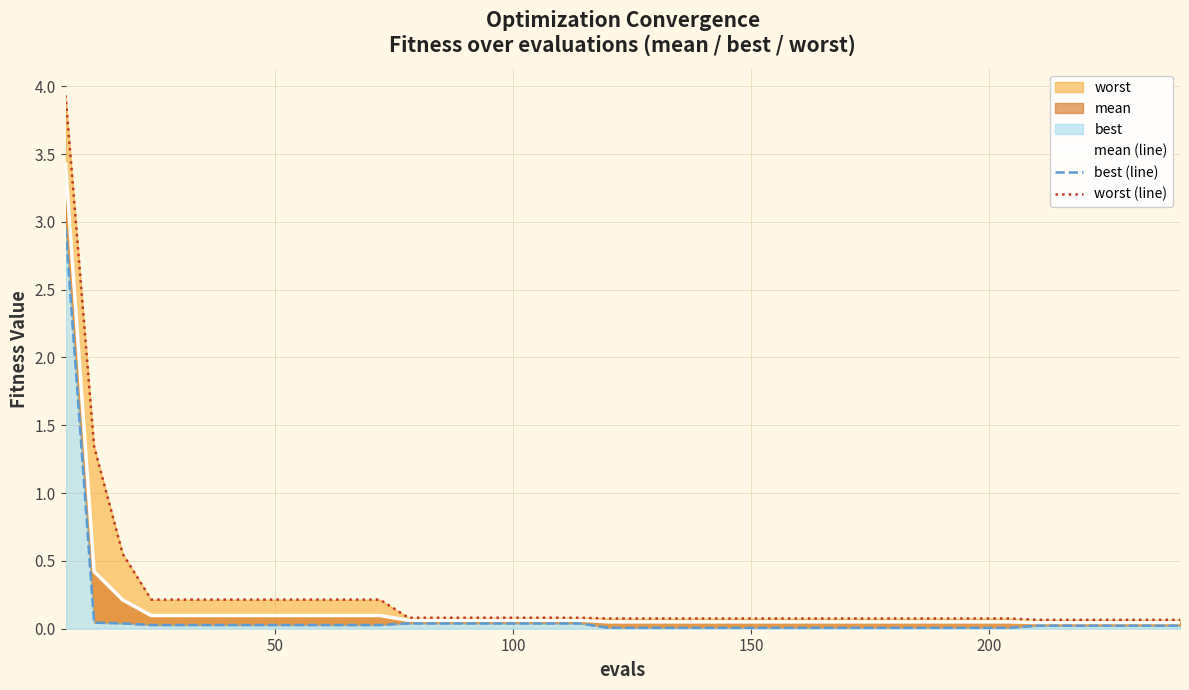

Rank the series by their average value, from lowest to highest.

best (line), mean (line), worst (line)